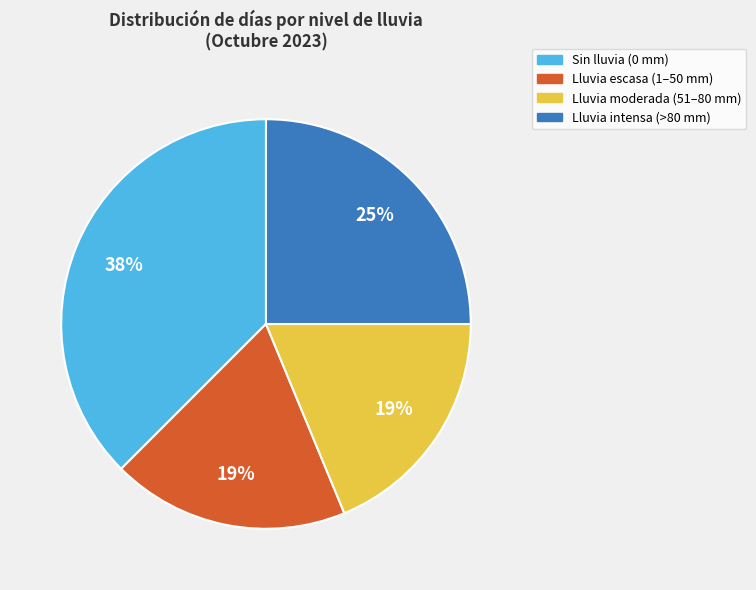

To the nearest percent, what is the average slice percentage?

25%